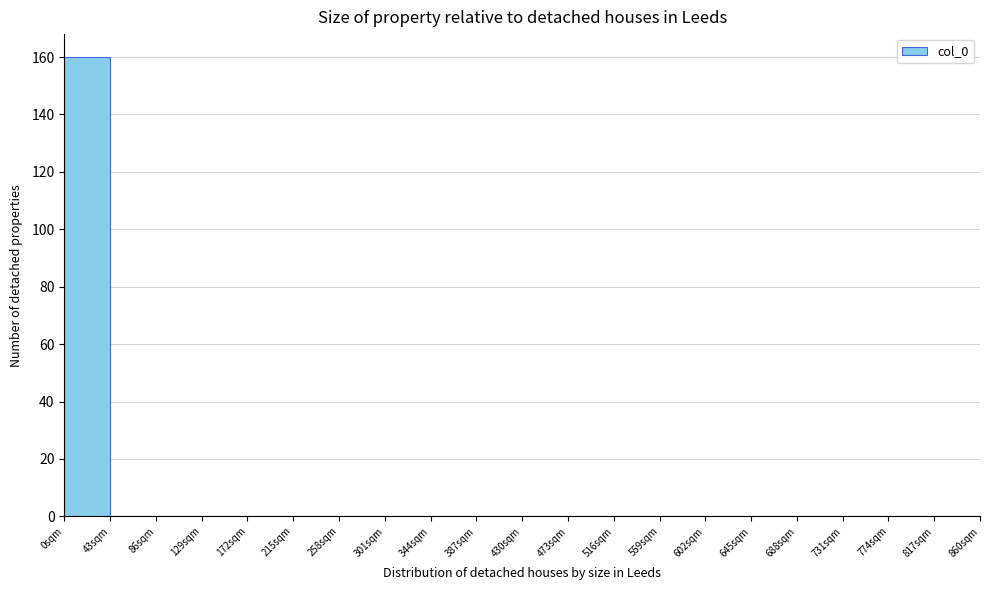

How tall is the bar that spans 0 to 43 on the x-axis? Neither the bar edges nor the heights are printed on the chart, so give them approximately, as read against the axes.

160